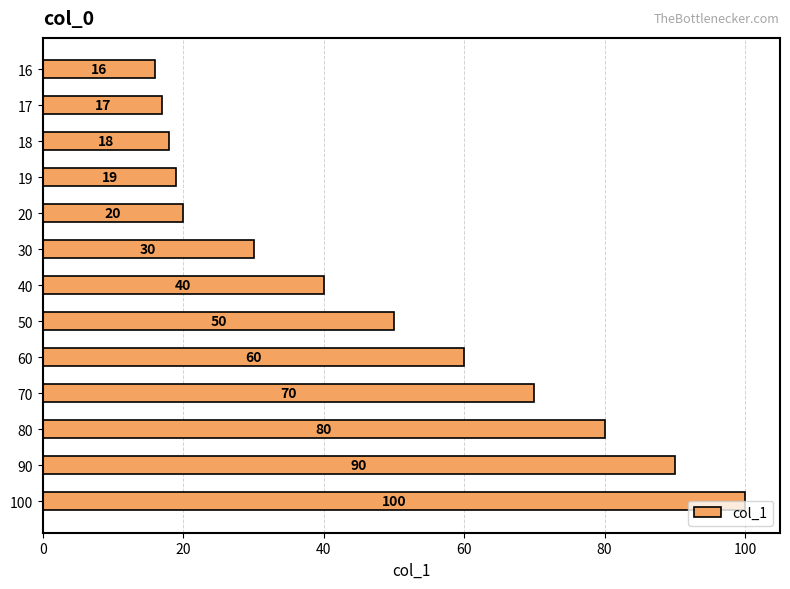

What is the difference between the second highest and minimum values?

74